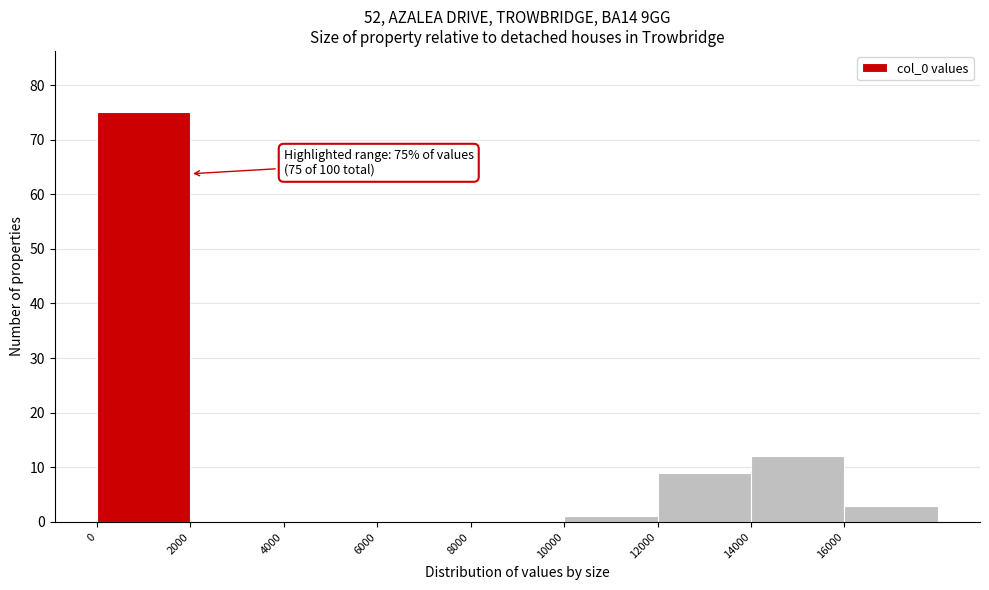

Over which range of the x-axis is the bar tallest?

0 to 2000